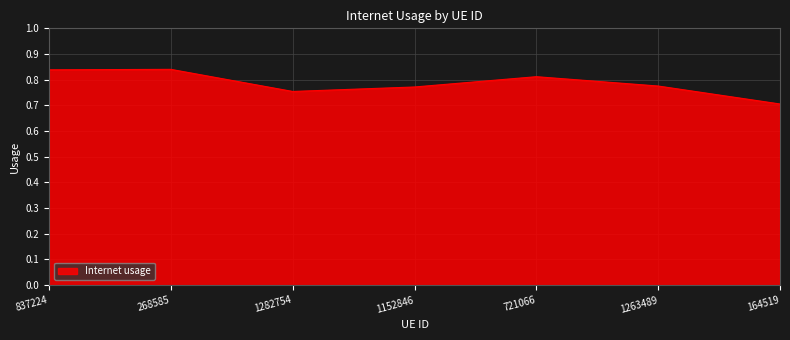

At which label is the value closest to 0?

164519